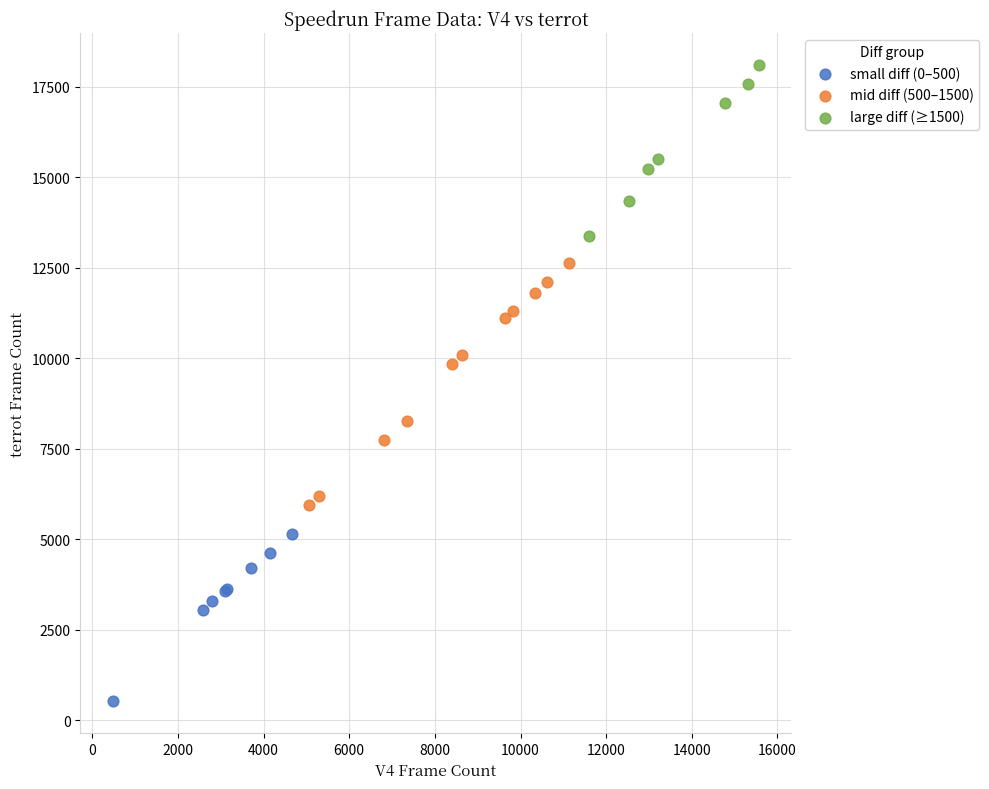

Which series contains the highest Y value?

large diff (≥1500)